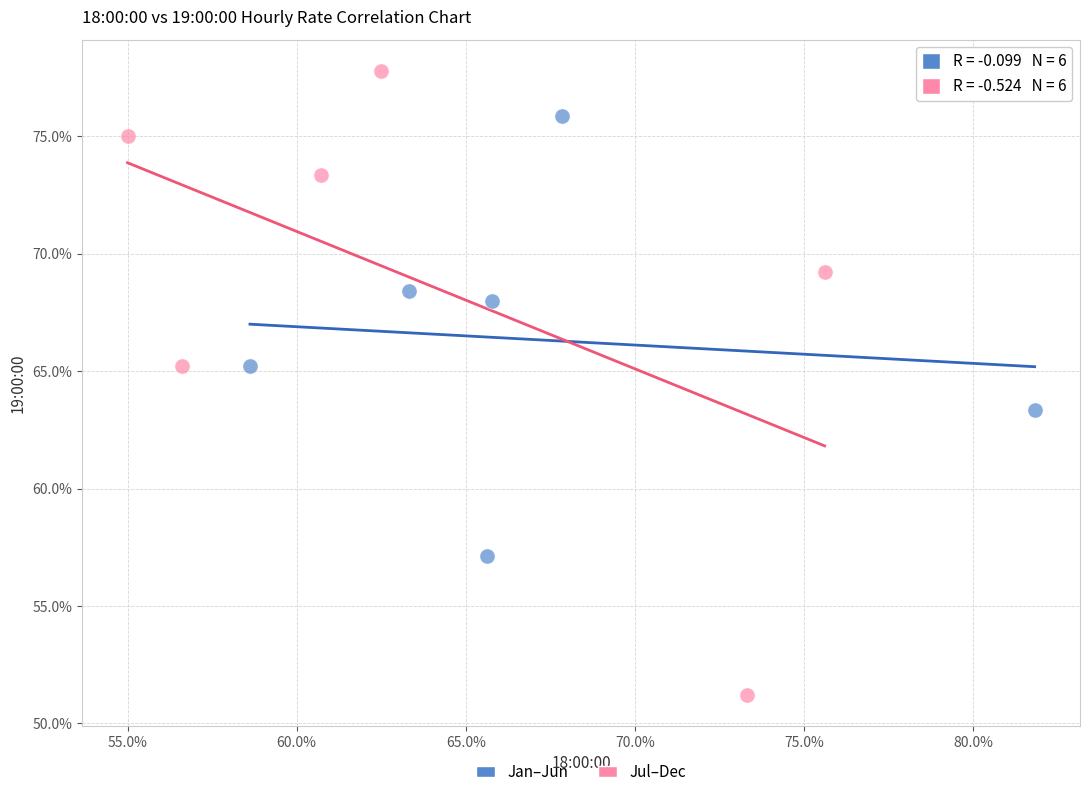

Which series contains the lowest Y value?

Jul–Dec